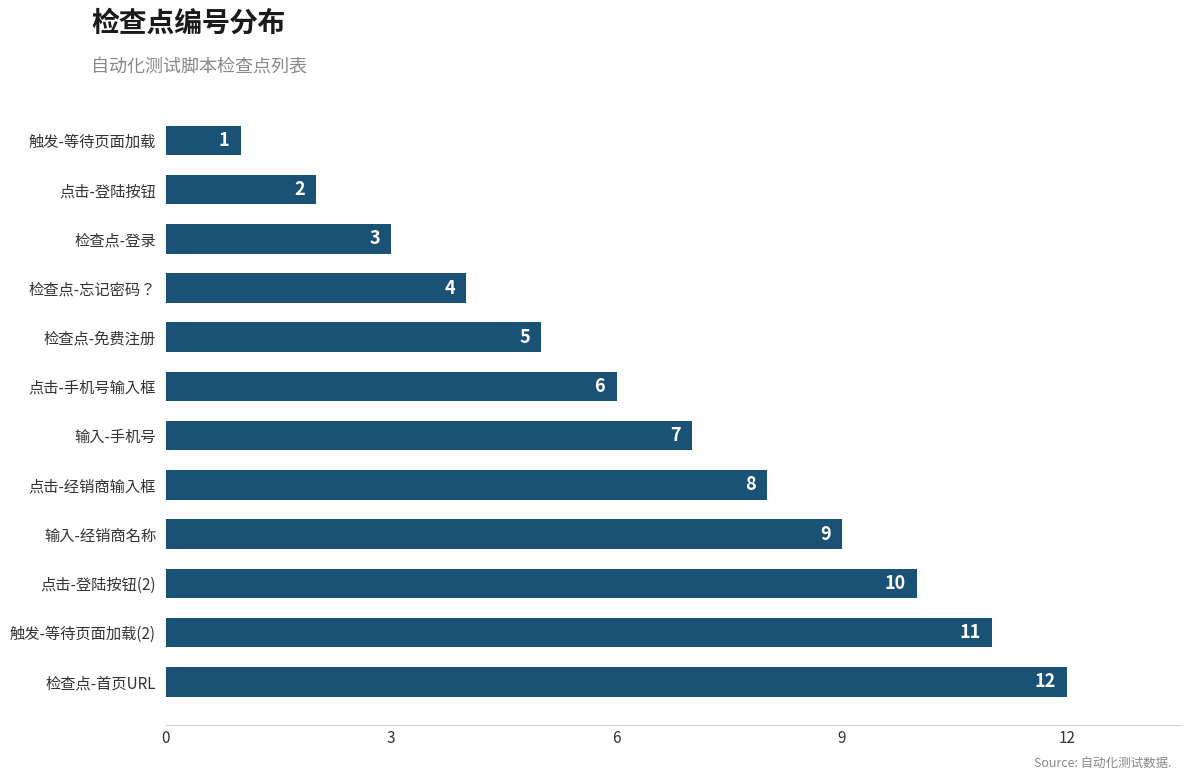

Which category has the highest value across all series?

检查点-首页URL